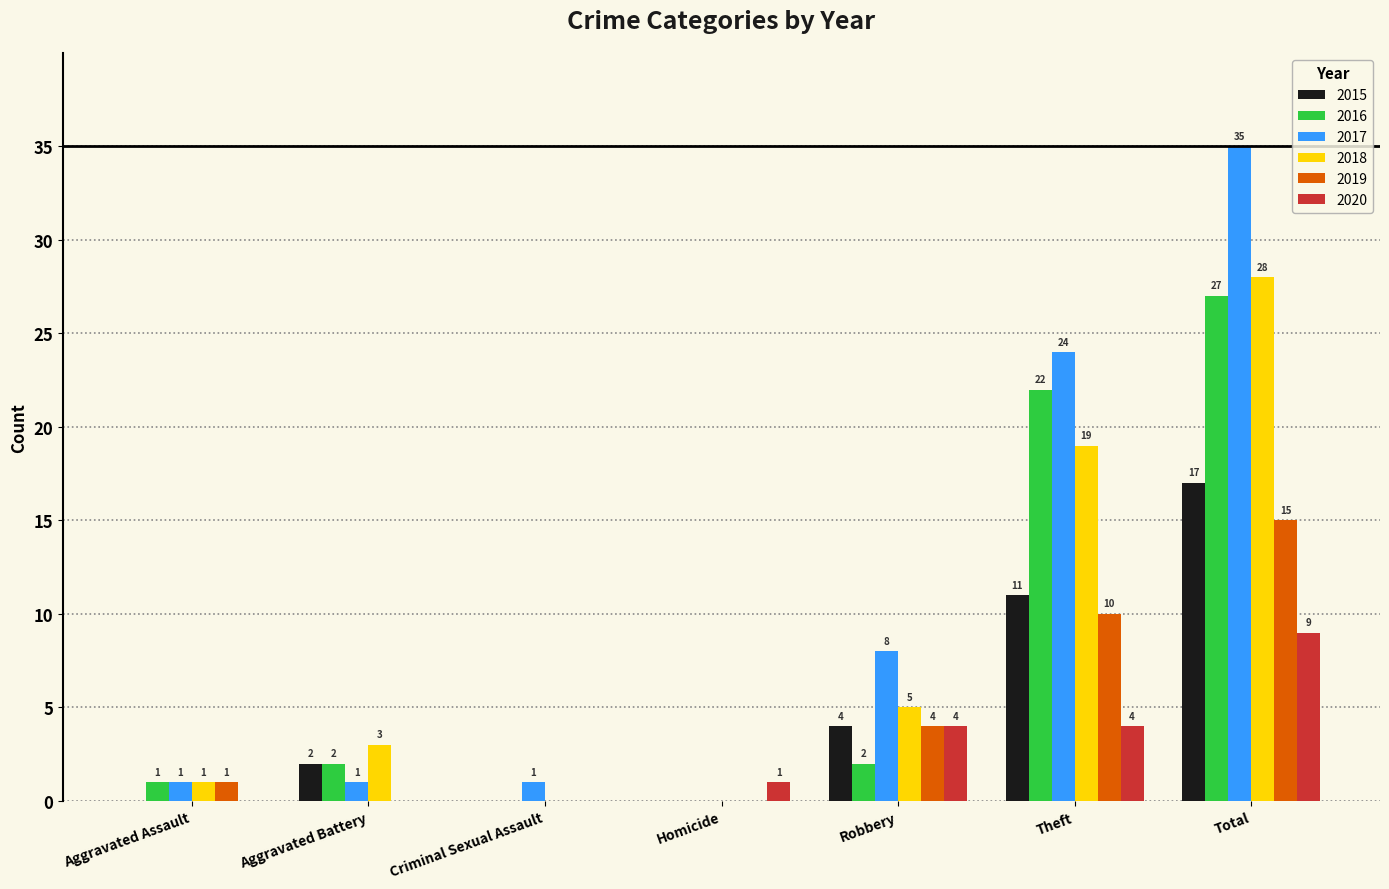

The value of 2016 at Aggravated Assault is 1. True or false?

True